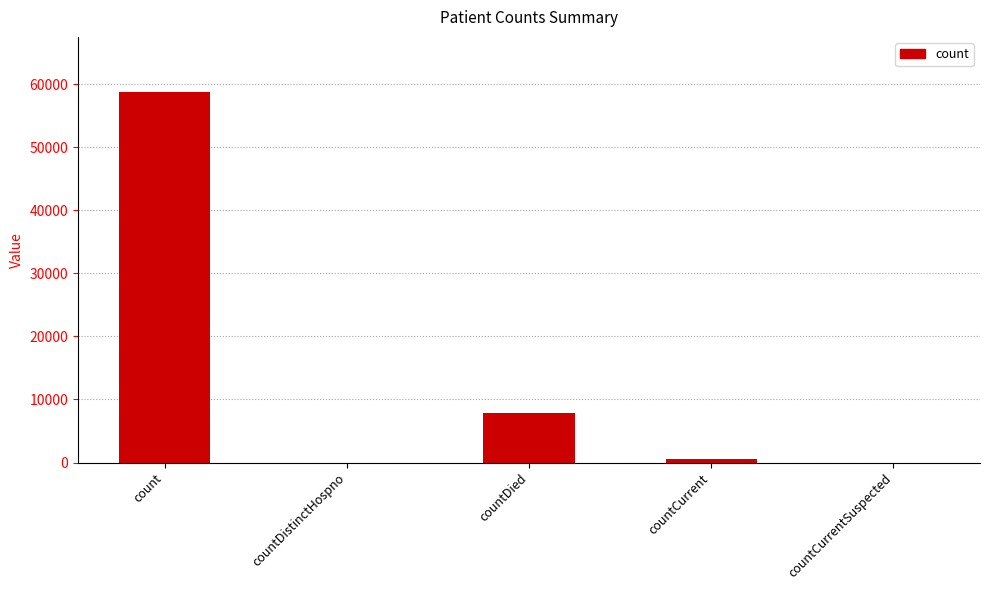

Reading left to right, list all the values displayed in this chart.

count=58693	countDistinctHospno=0	countDied=7811	countCurrent=489	countCurrentSuspected=0